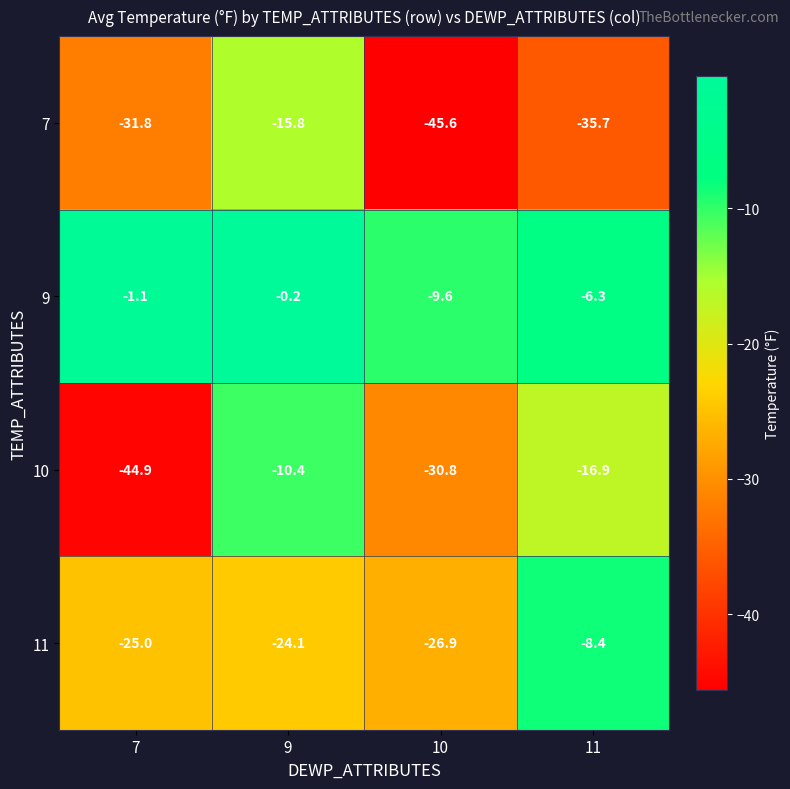

The 10 series shows -4.9 at 9. True or false?

False